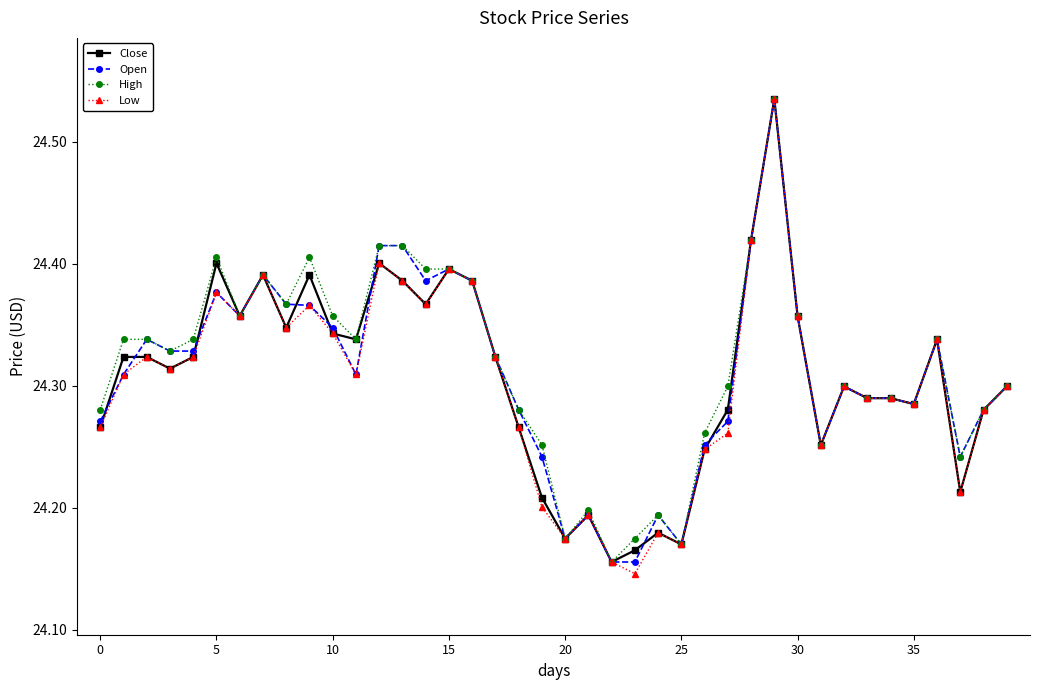

Count the number of categories in the chart.

40